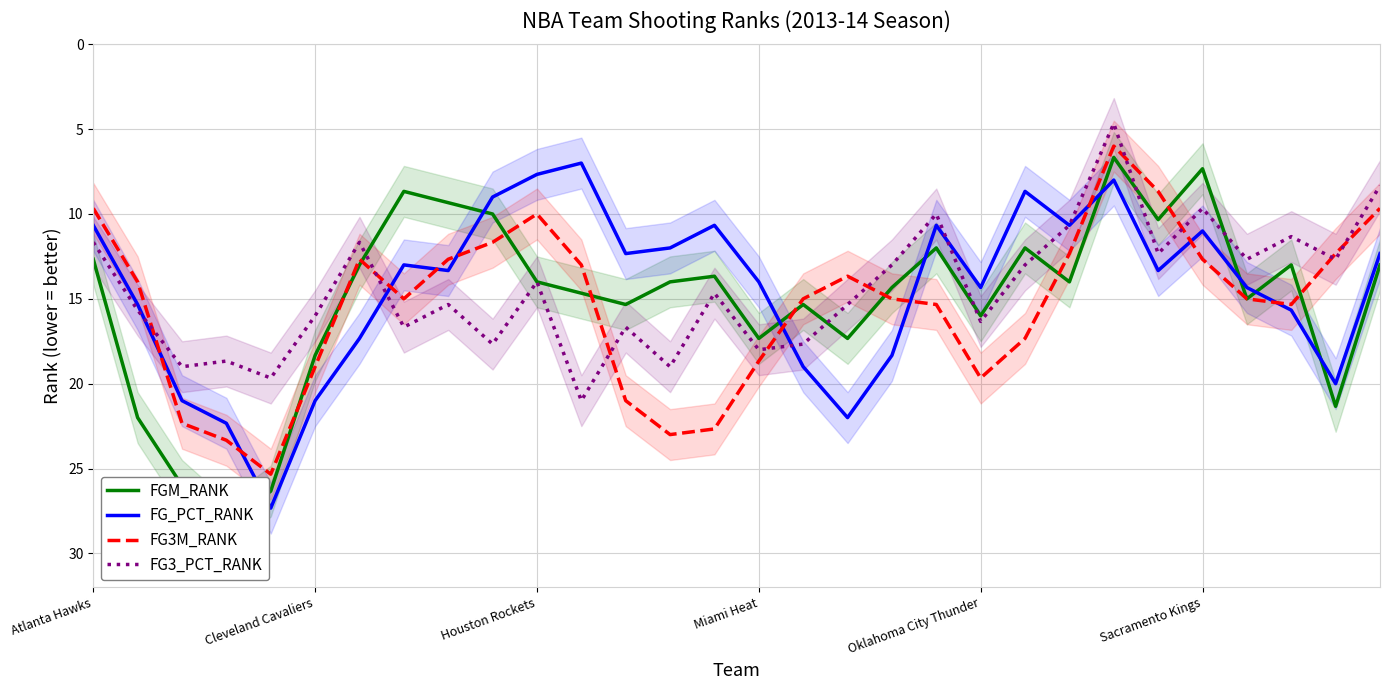

What is the lowest value of the FG3_PCT_RANK series?

4.7